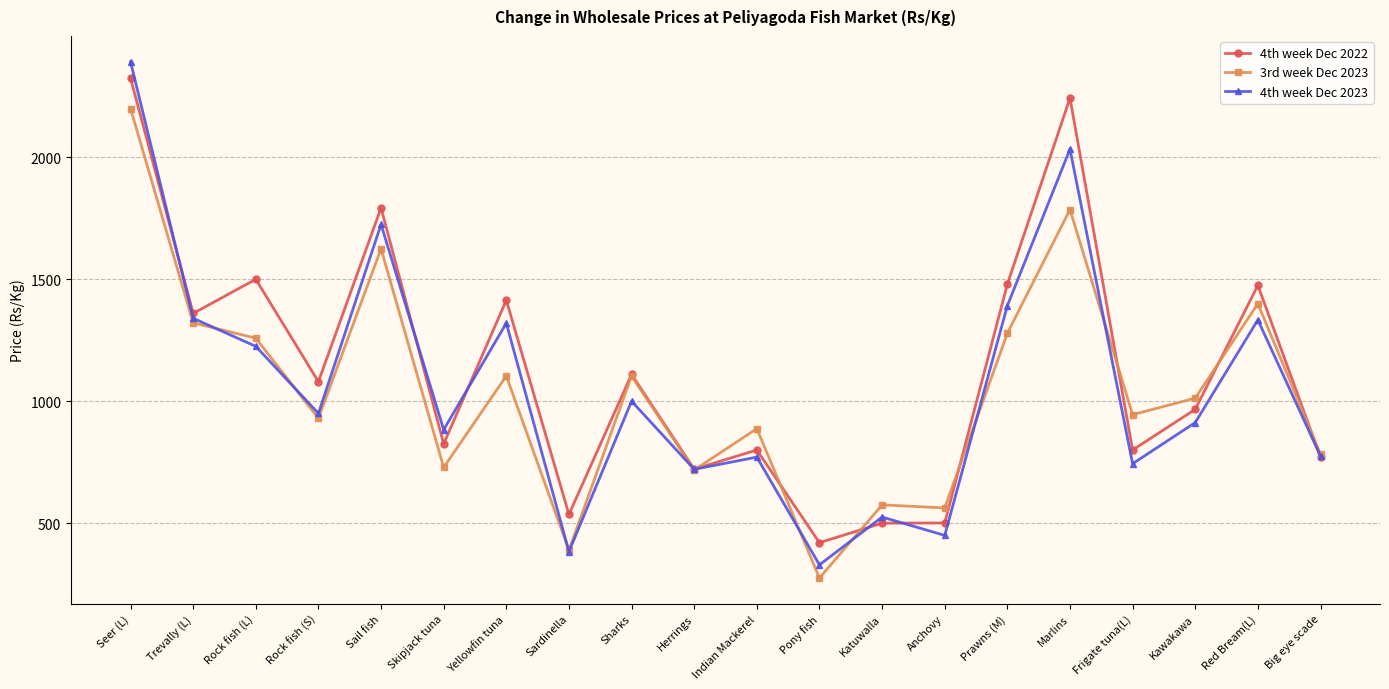

How many values in the 4th week Dec 2023 series are below 950?

10